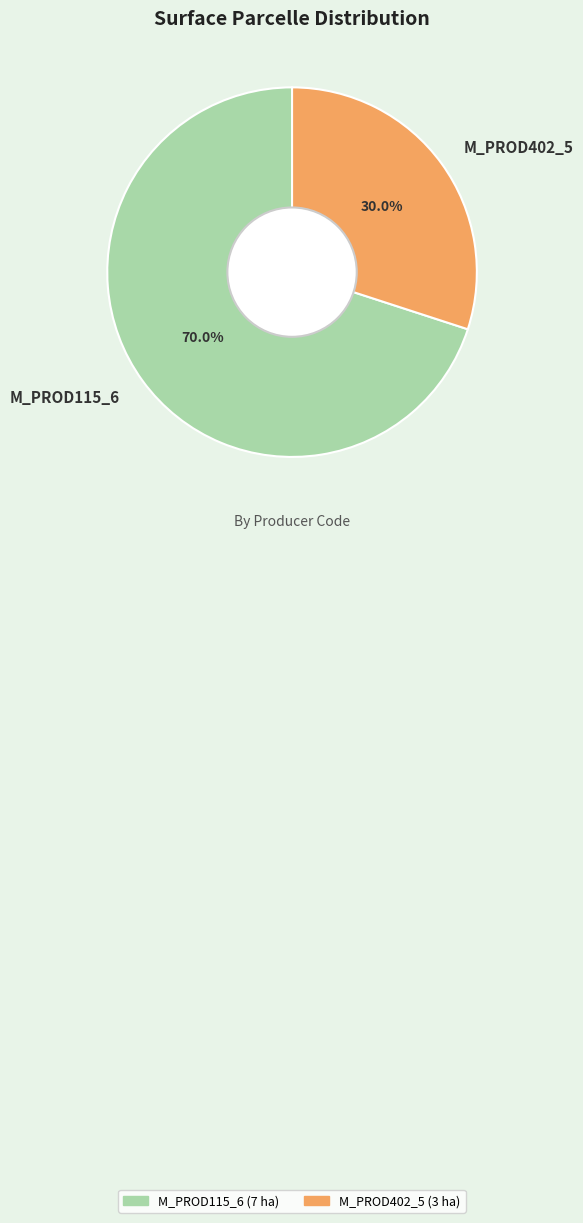

Is there a majority slice in this chart?

Yes